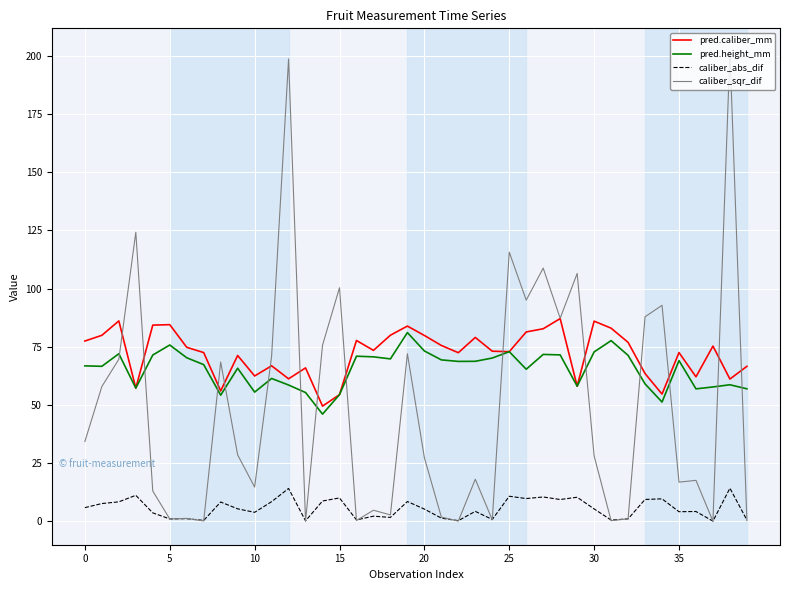

True or false: caliber_abs_dif and pred.caliber_mm intersect in this chart.

False